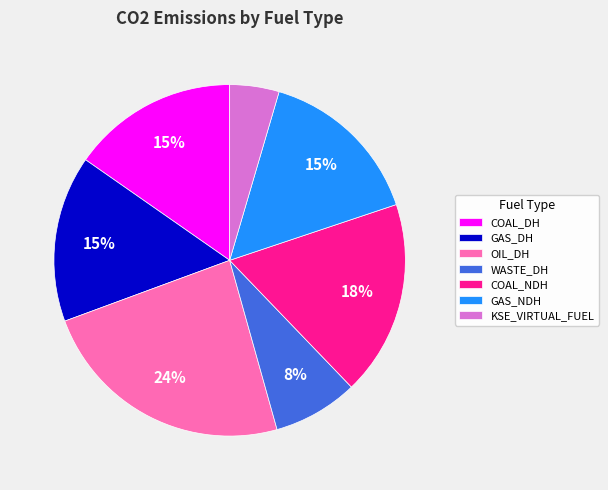

Which category has the biggest portion of the pie?

OIL_DH